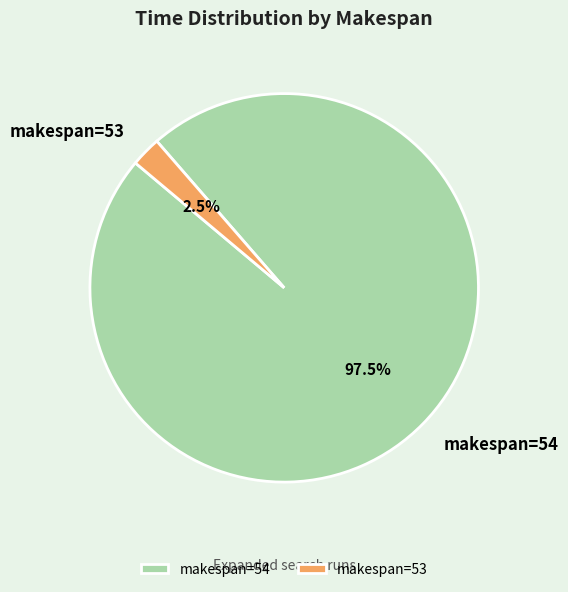

Is makespan=54 the majority of the pie?

Yes